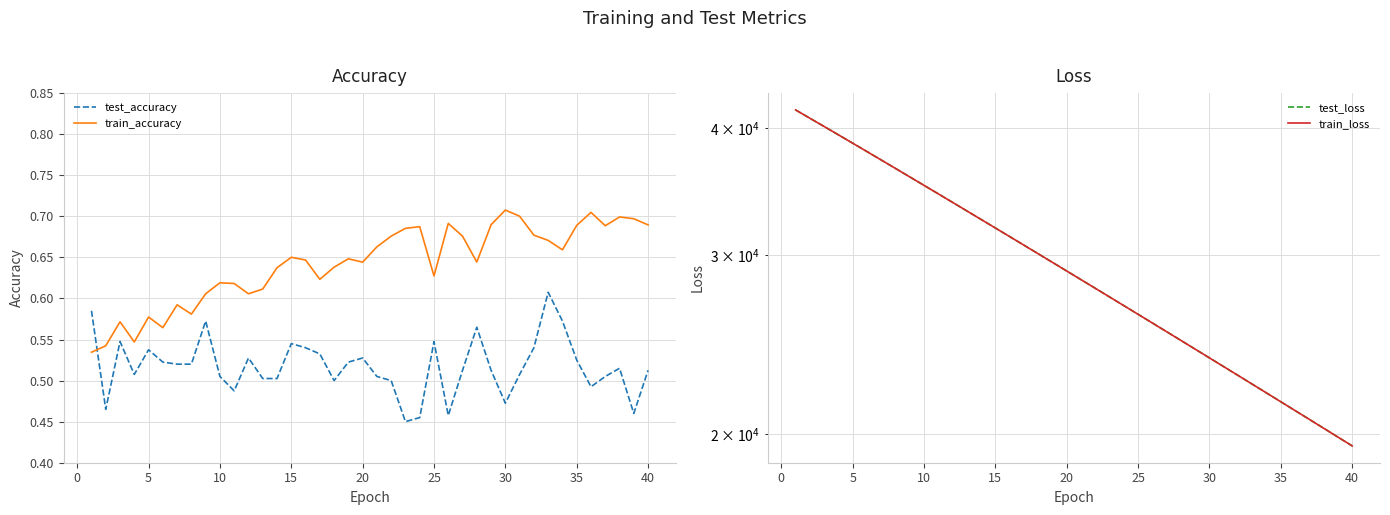

Is it true that test_accuracy equals 0.2 at 25?

False